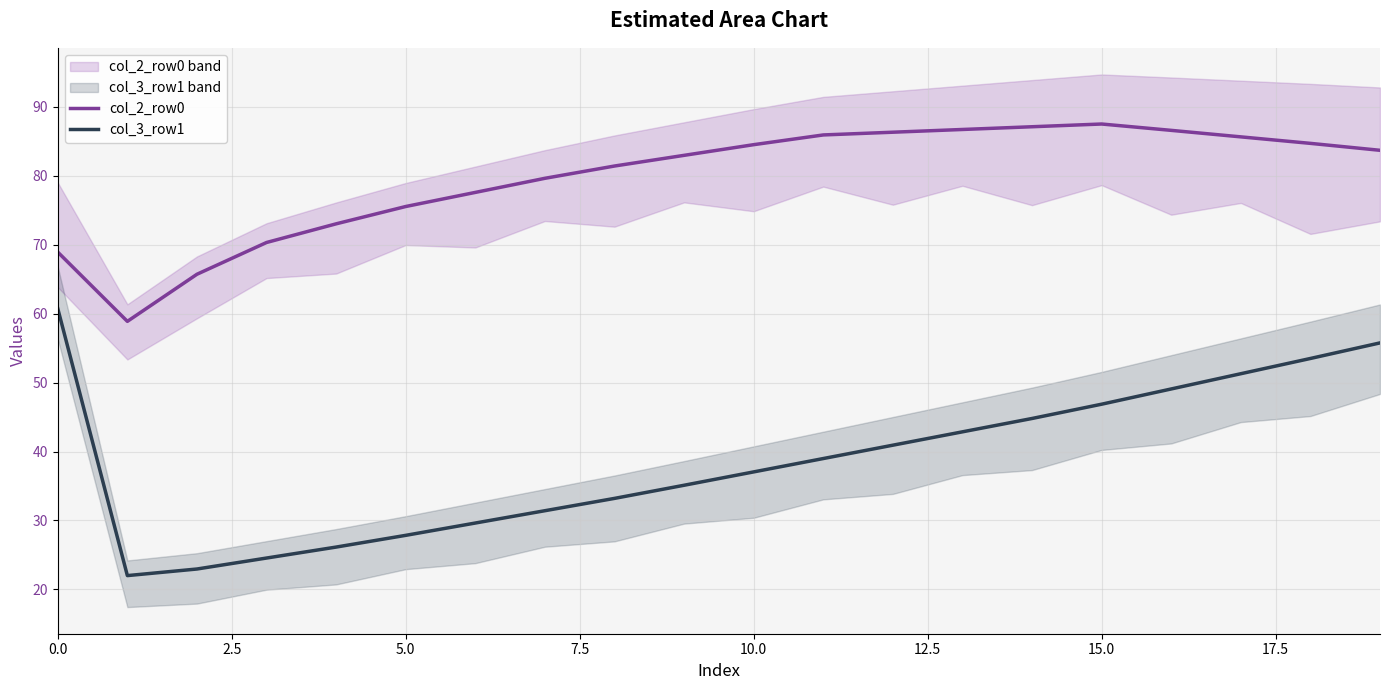

True or false: col_3_row1 and col_2_row0 cross at least once.

False